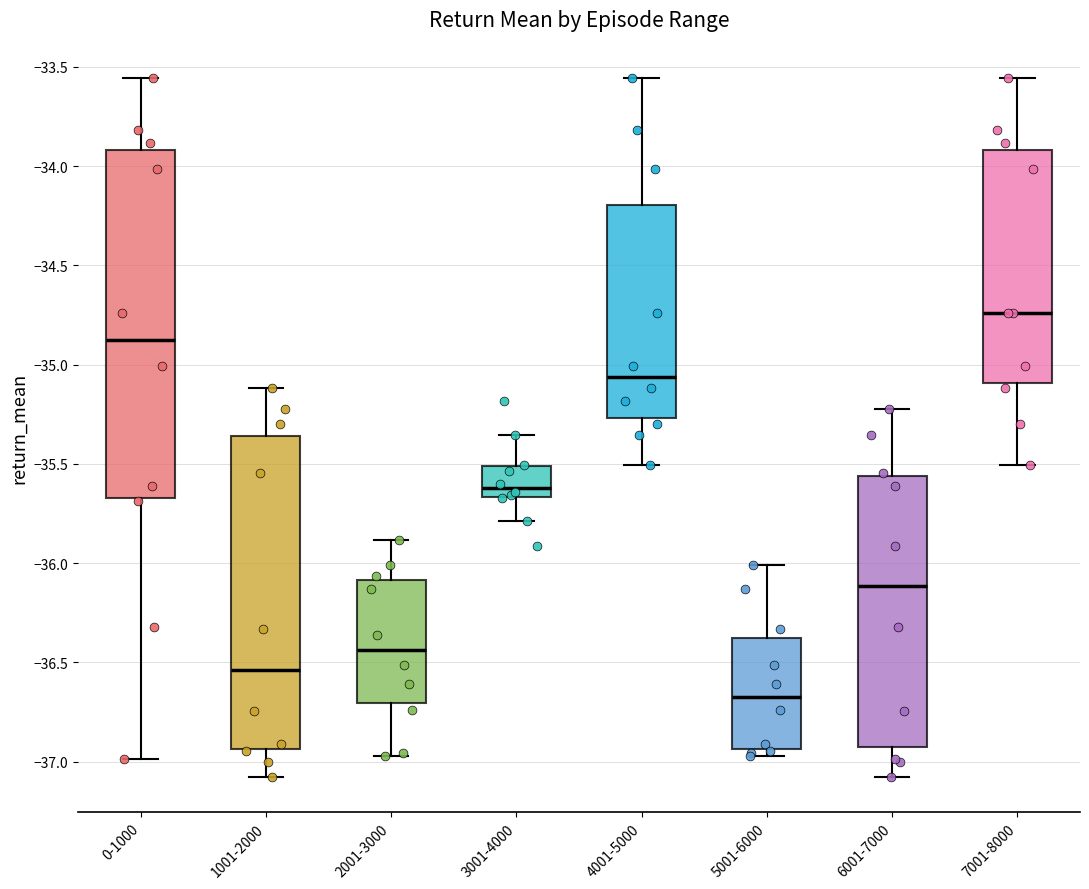

Reading left to right, transcribe this box plot: for each box, give where its median line is, the range the box spans, and where its two whiskers end, as read against the y-axis. The values are not printed on the chart, so give them approximately, as read against the axis.

0-1000: median -34.85, box -35.65 to -33.90, whiskers -37.00 to -33.55
1001-2000: median -36.55, box -36.95 to -35.35, whiskers -37.10 to -35.10
2001-3000: median -36.45, box -36.70 to -36.10, whiskers -36.95 to -35.90
3001-4000: median -35.60, box -35.65 to -35.50, whiskers -35.80 to -35.35
4001-5000: median -35.05, box -35.25 to -34.20, whiskers -35.50 to -33.55
5001-6000: median -36.65, box -36.95 to -36.40, whiskers -36.95 (just below the box's lower edge) to -36.00
6001-7000: median -36.10, box -36.95 to -35.55, whiskers -37.10 to -35.20
7001-8000: median -34.75, box -35.10 to -33.90, whiskers -35.50 to -33.55